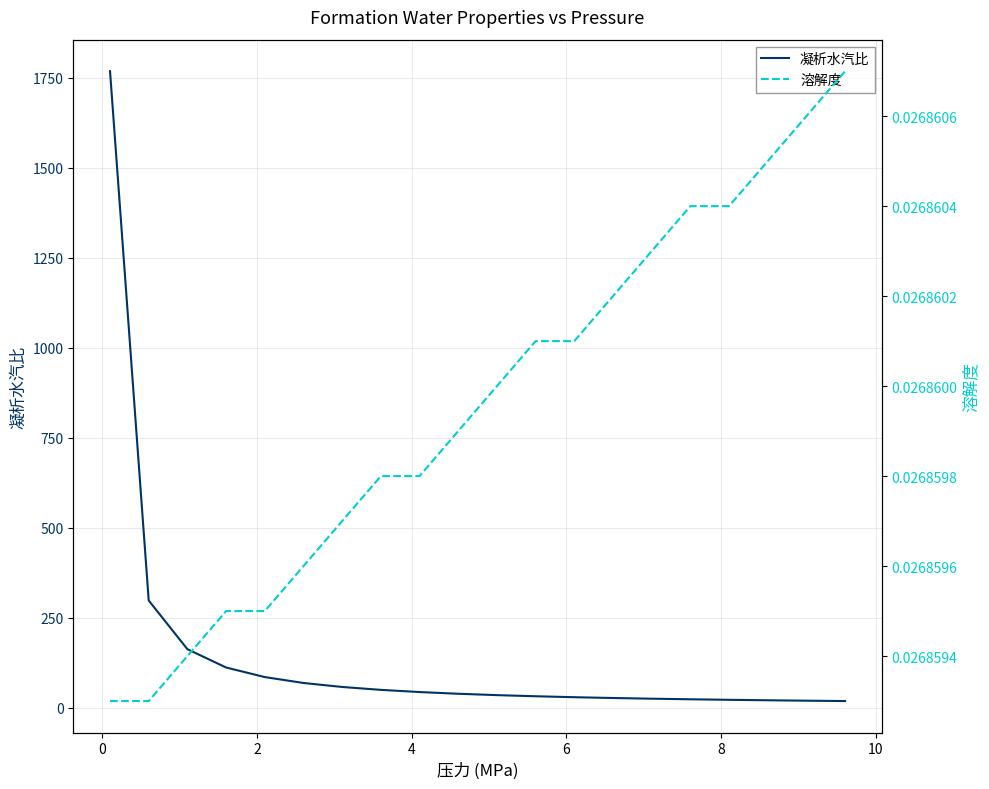

Reading left to right, list all the values displayed in this chart.

凝析水汽比: 1768.2	297.9	162.7	111.9	85.3	68.9	57.8	49.7	43.7	38.9	35.1	32.0	29.4	27.1	25.2	23.6	22.1	20.8	19.7	18.7
溶解度: 0.0	0.0	0.0	0.0	0.0	0.0	0.0	0.0	0.0	0.0	0.0	0.0	0.0	0.0	0.0	0.0	0.0	0.0	0.0	0.0